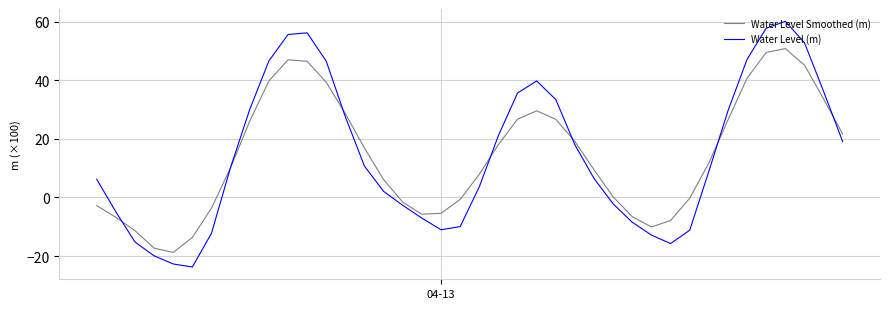

What is the smallest value displayed?

-23.7